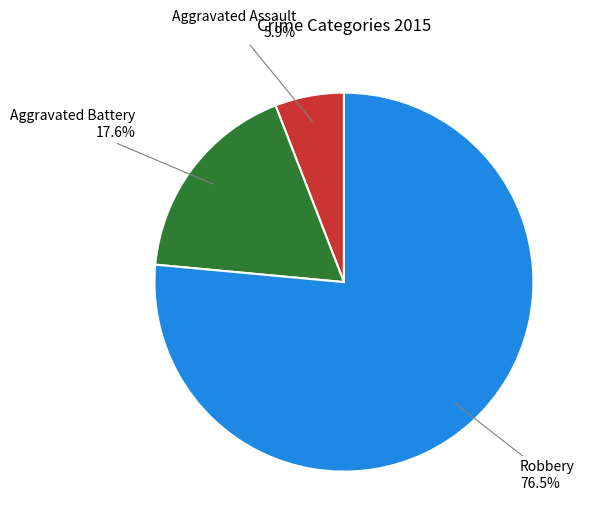

Does Aggravated Assault represent more than half of the total?

No